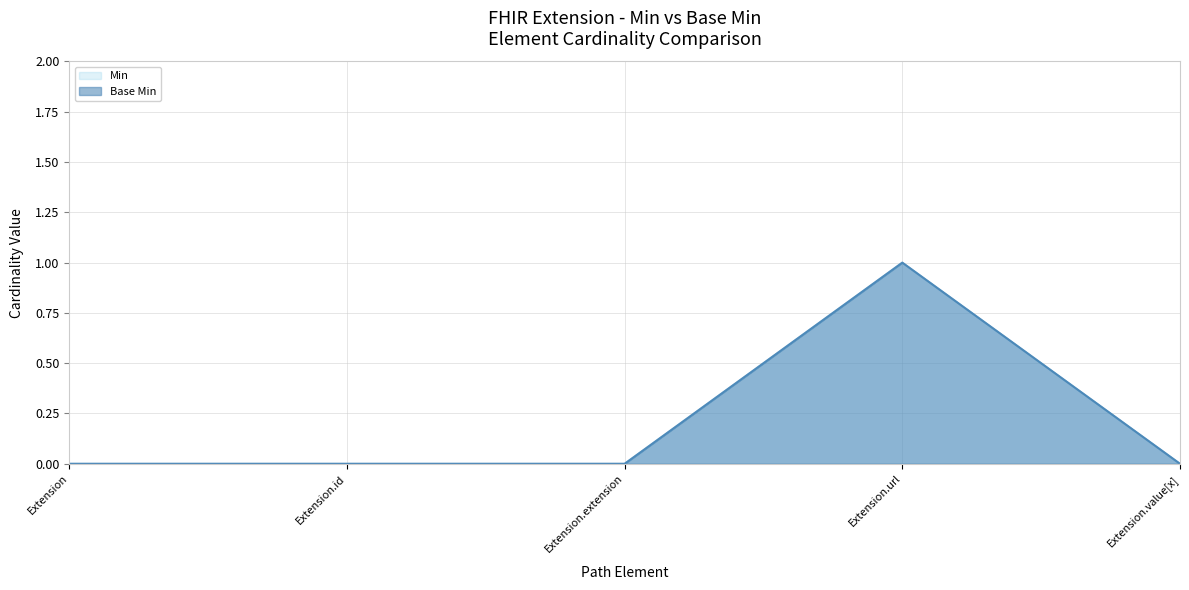

Which series changed the most between Extension.id and Extension.value[x]?

Min